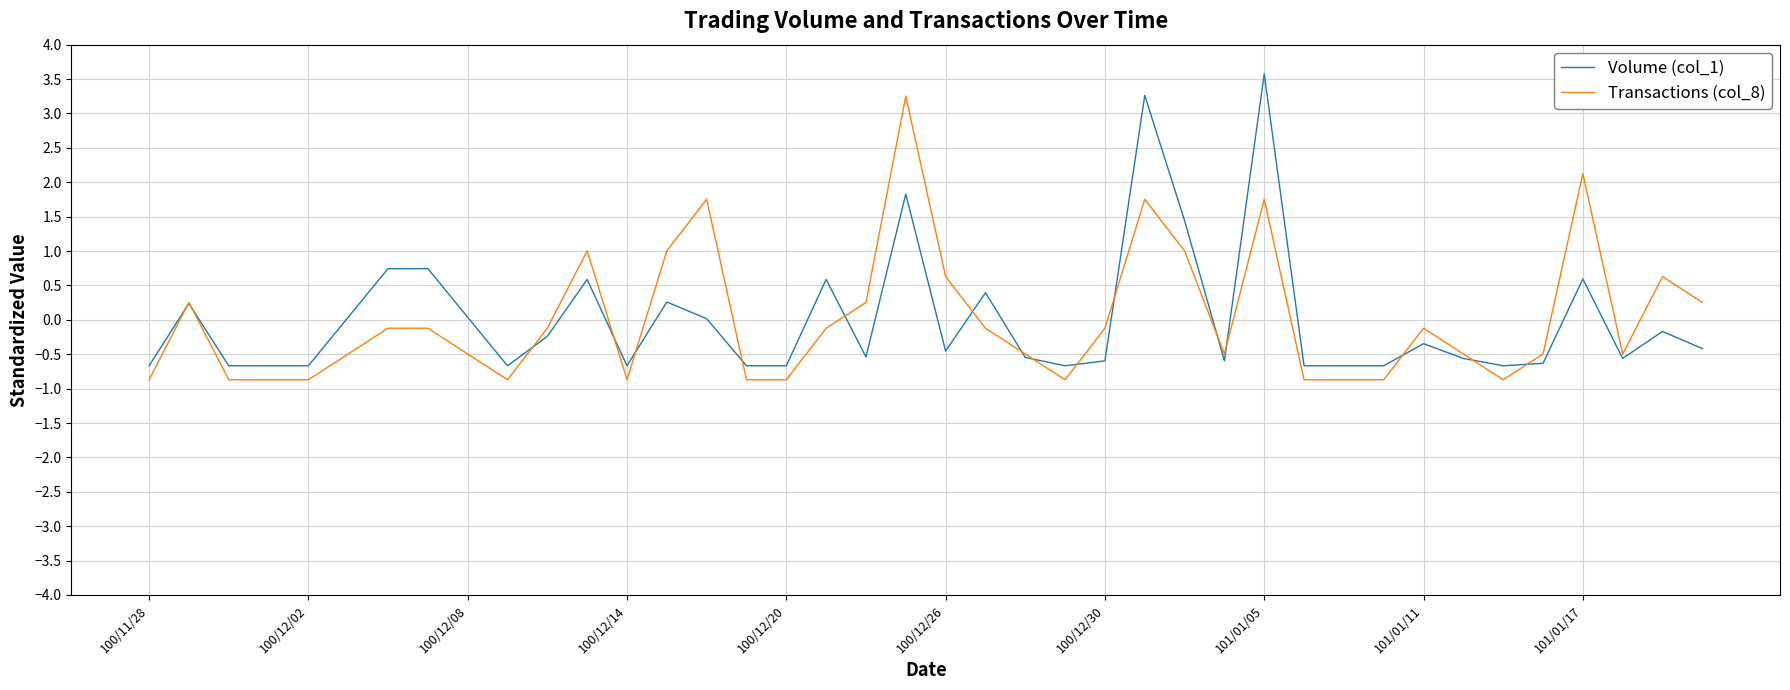

What is the maximum value shown in the chart?

3.6